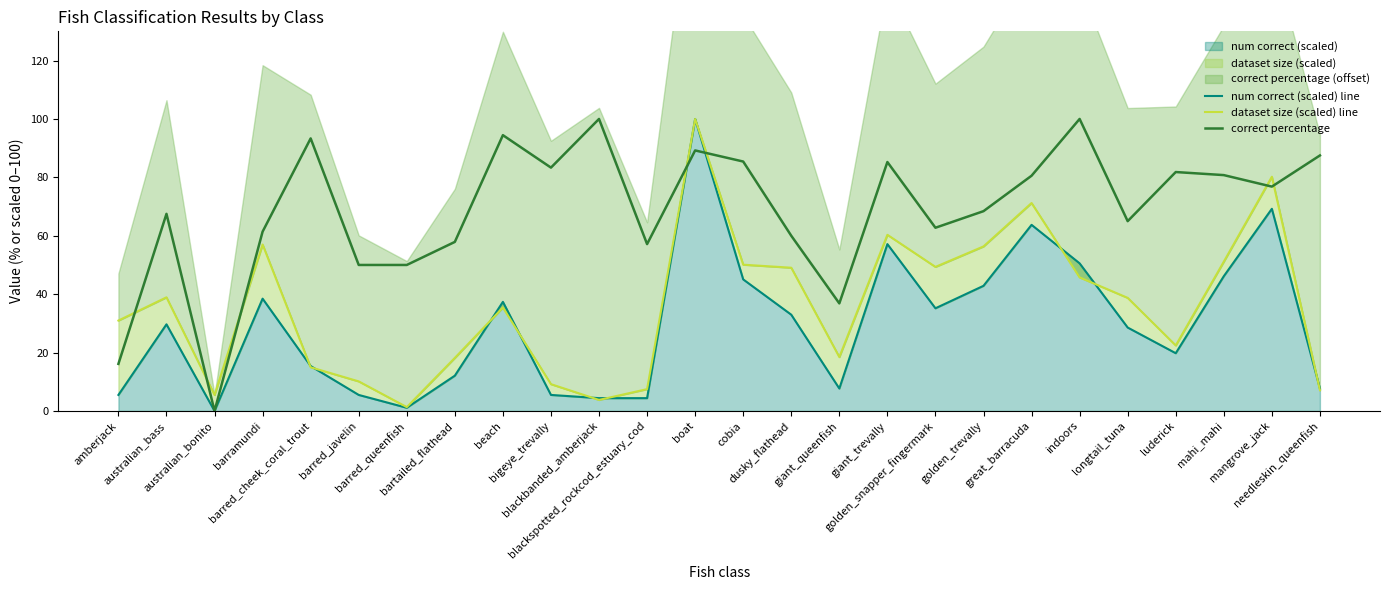

Rank the categories by dataset size (scaled) line value from highest to lowest.

boat, mangrove_jack, great_barracuda, giant_trevally, barramundi, golden_trevally, mahi_mahi, cobia, golden_snapper_fingermark, dusky_flathead, indoors, australian_bass, longtail_tuna, beach, amberjack, luderick, giant_queenfish, bartailed_flathead, barred_cheek_coral_trout, barred_javelin, bigeye_trevally, blackspotted_rockcod_estuary_cod, needleskin_queenfish, australian_bonito, blackbanded_amberjack, barred_queenfish